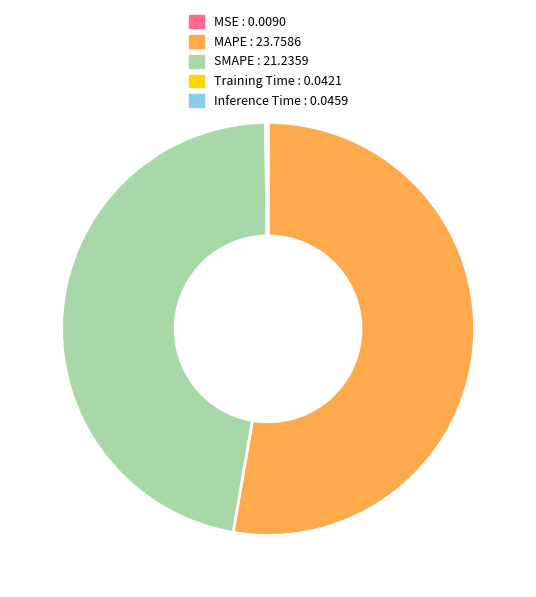

Is it true that SMAPE is 47% of the pie?

True